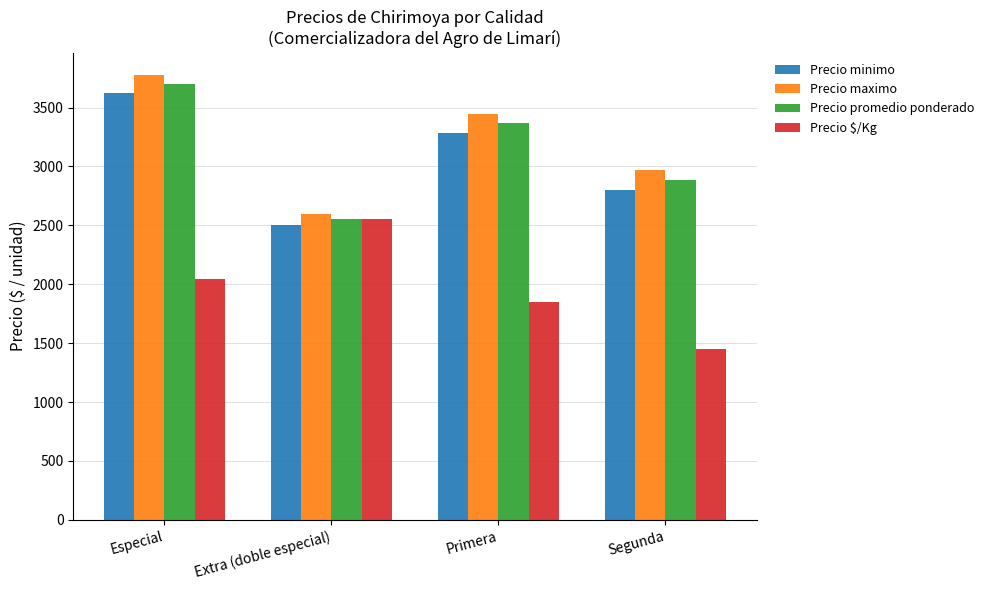

Are the bars grouped side by side (vs. stacked)?

Yes